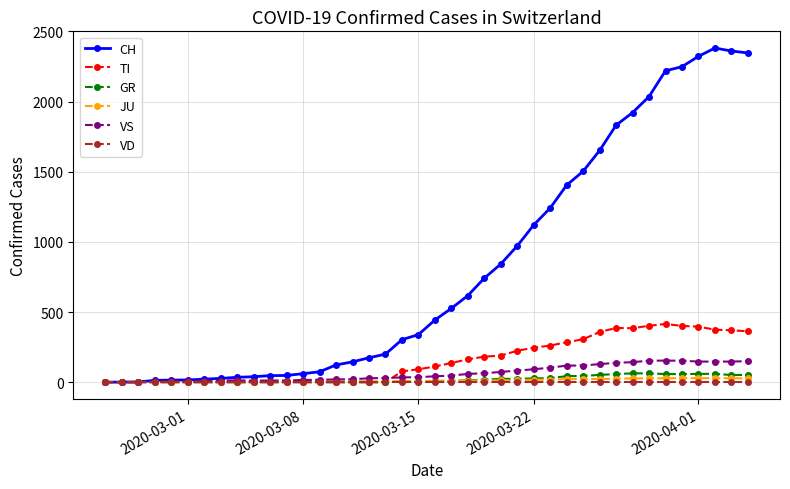

Which series has the widest spread of values?

CH